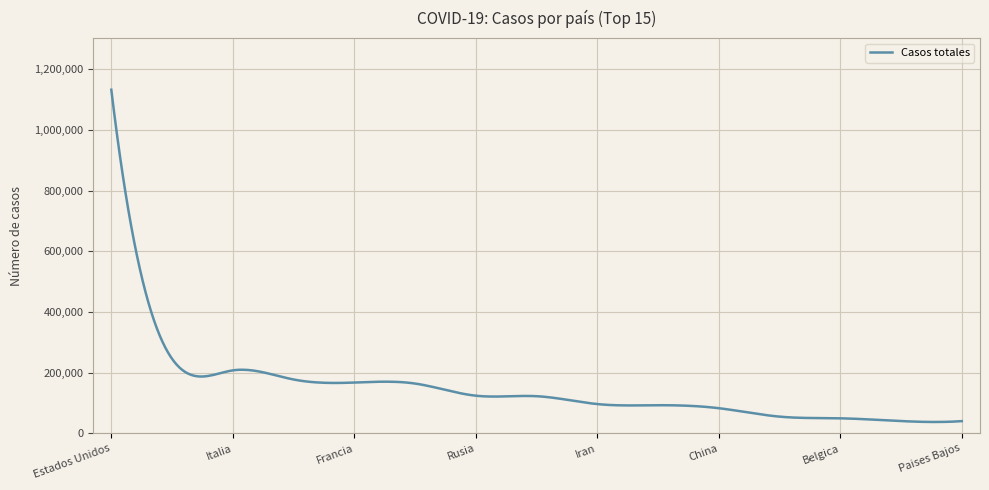

What is the smallest value displayed?

37451.5